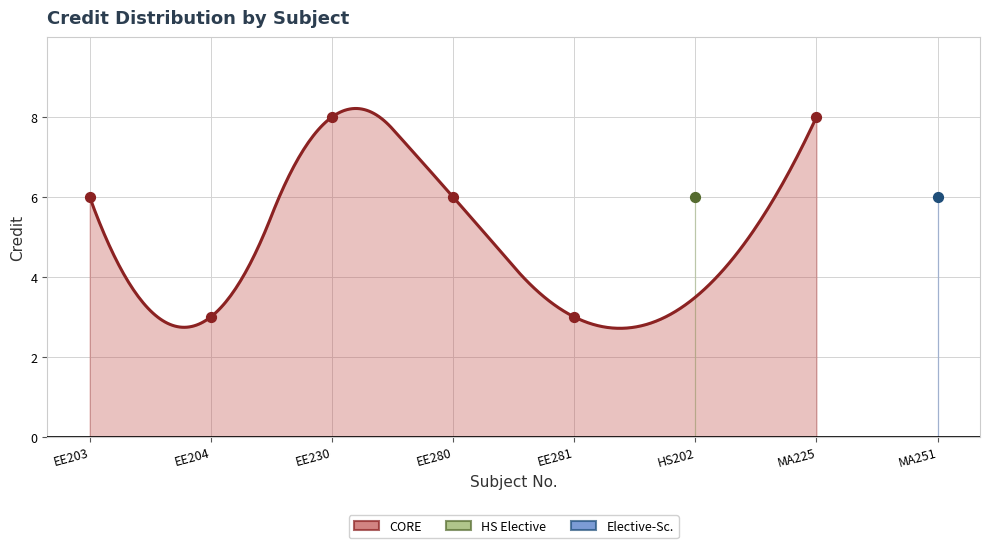

What is the change in value from EE281 to MA251?

+3